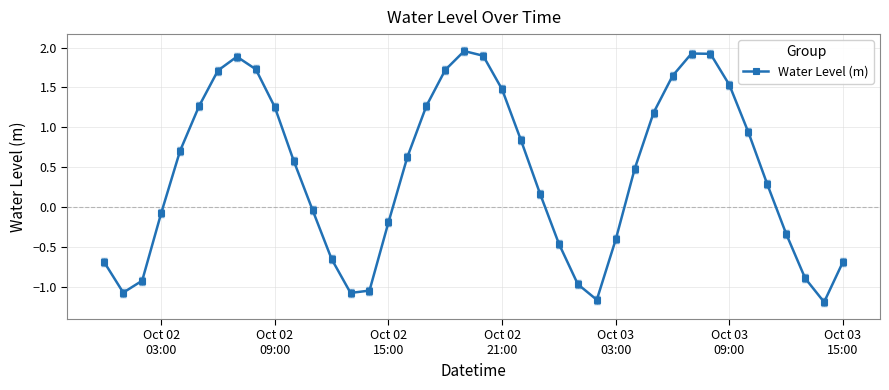

What is the average value?

0.4